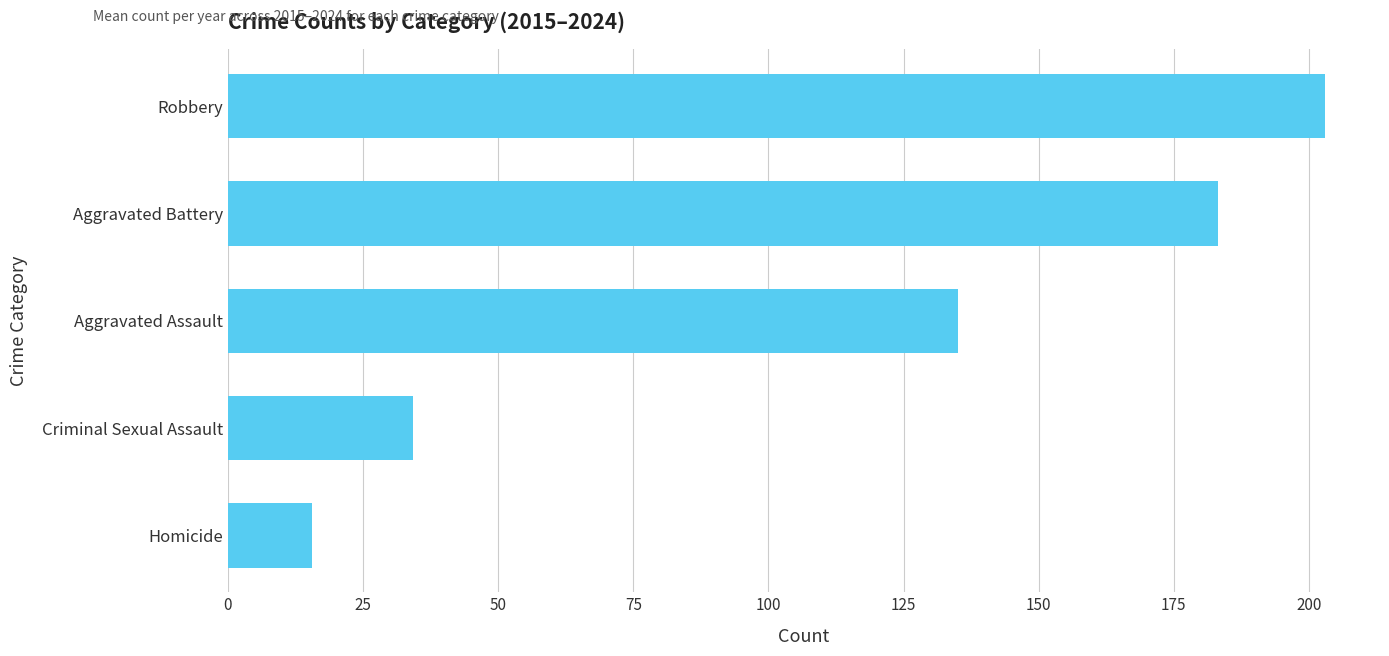

The value at Robbery is 305.7. True or false?

False